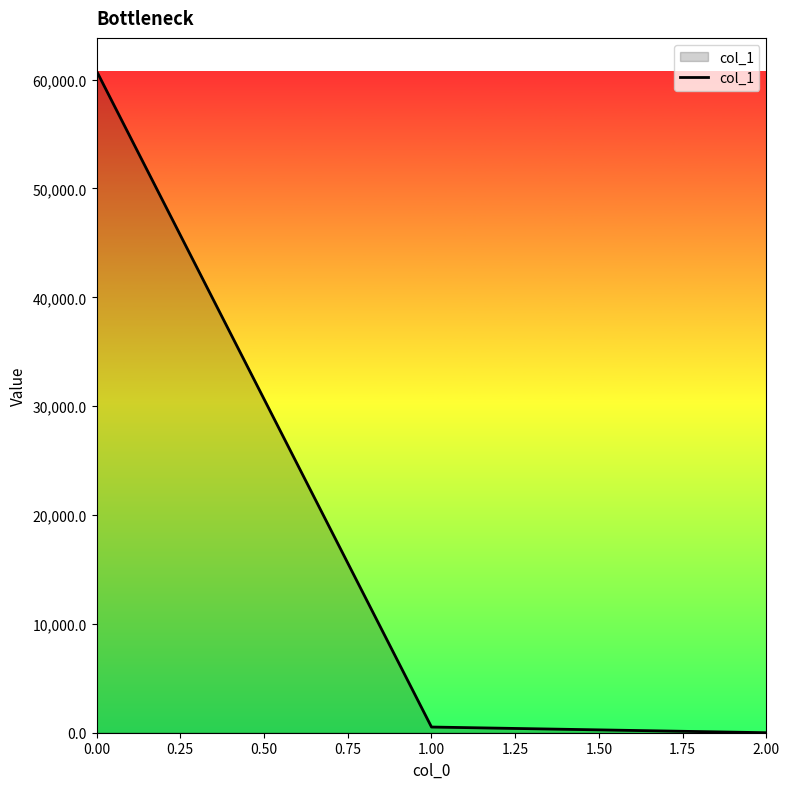

Reading left to right, what are all the values shown in this chart?

60795.0	523.1	0.4